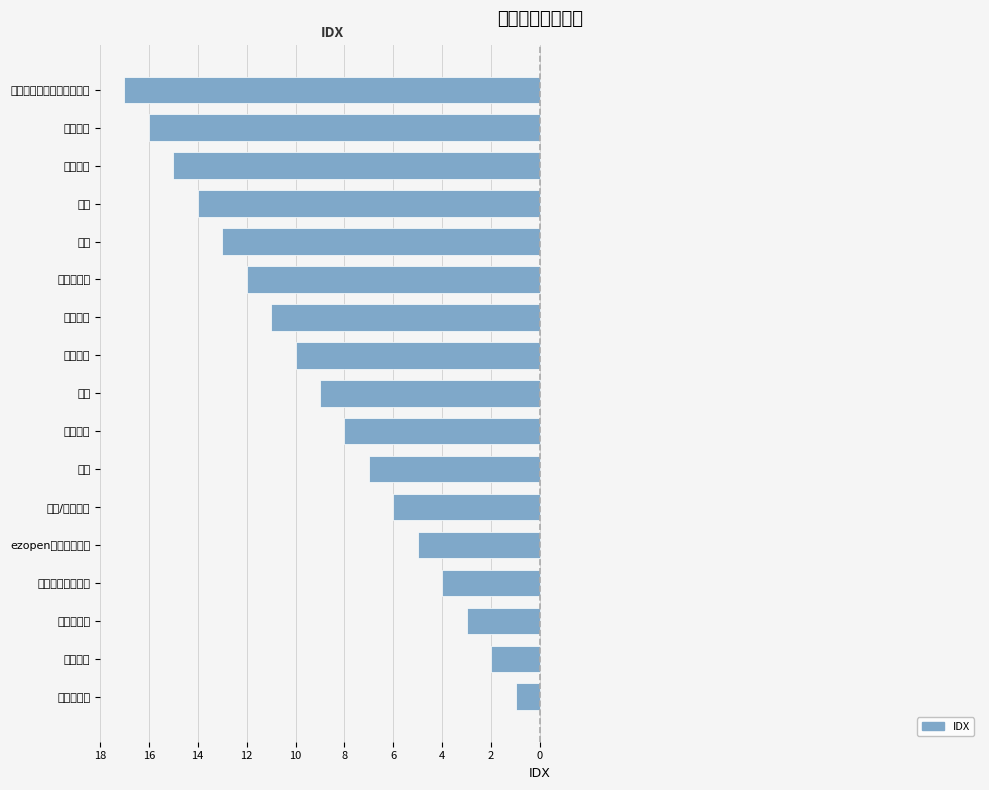

What is the difference between the maximum and minimum values?

16